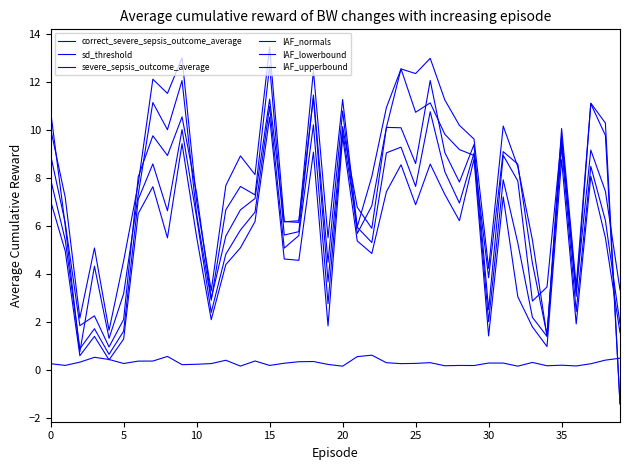

Count the number of categories in the chart.

40